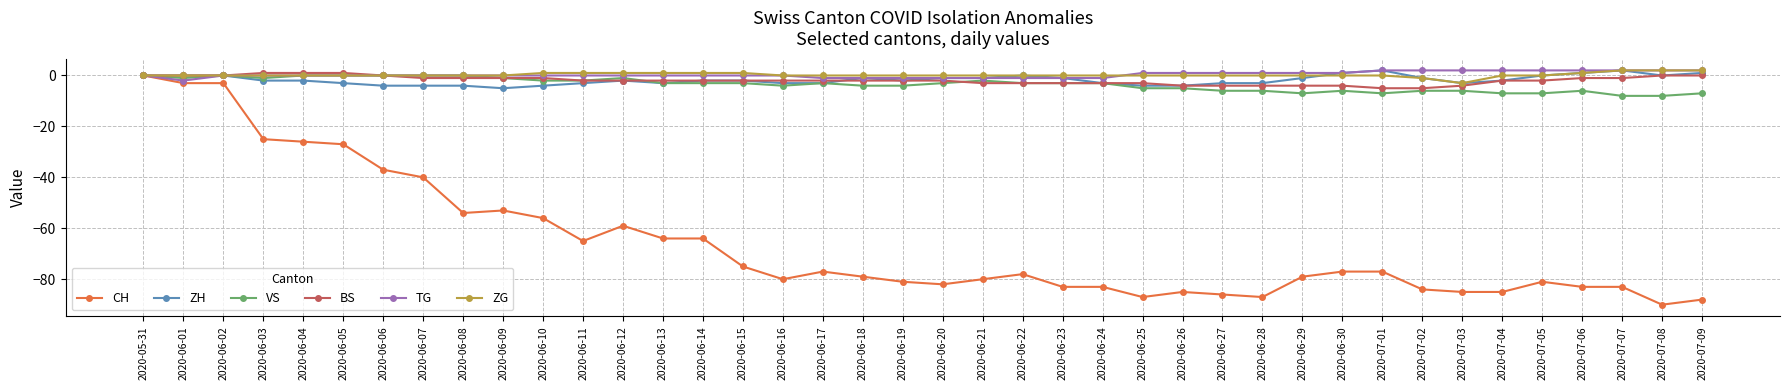

How many categories are shown in the chart?

40